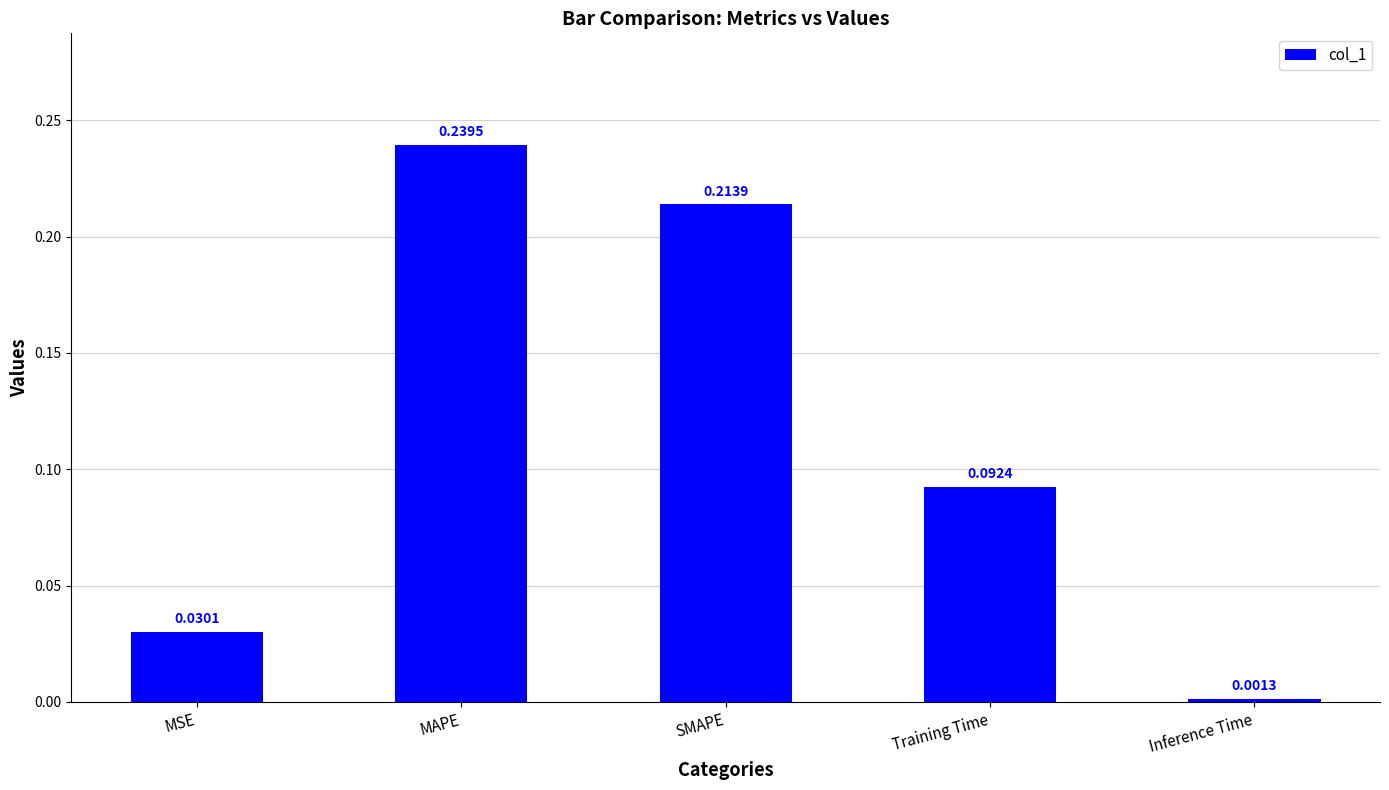

Which label corresponds to the largest value in the chart?

MAPE